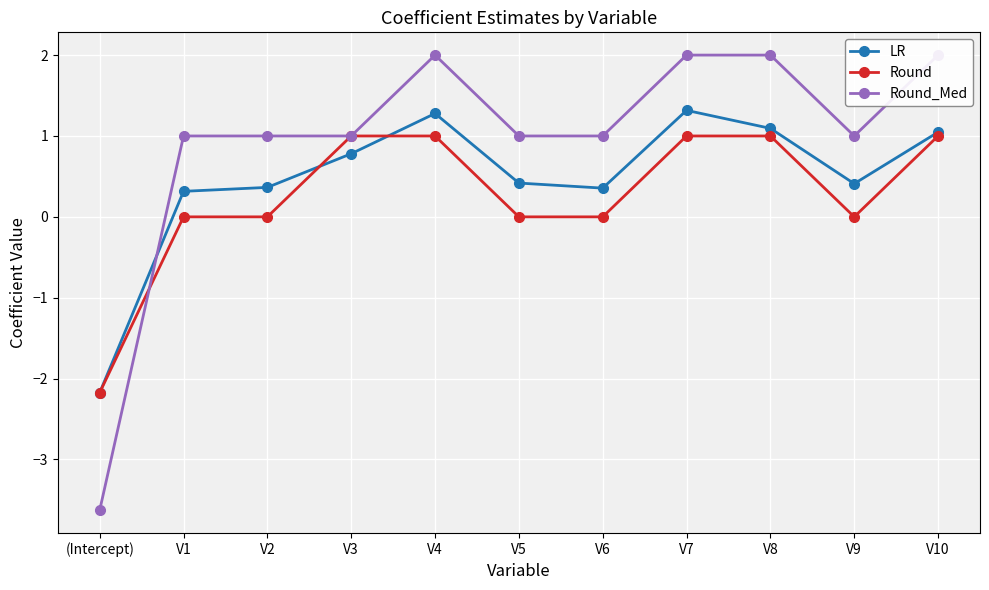

The value of Round_Med at V5 is 1.0. True or false?

True